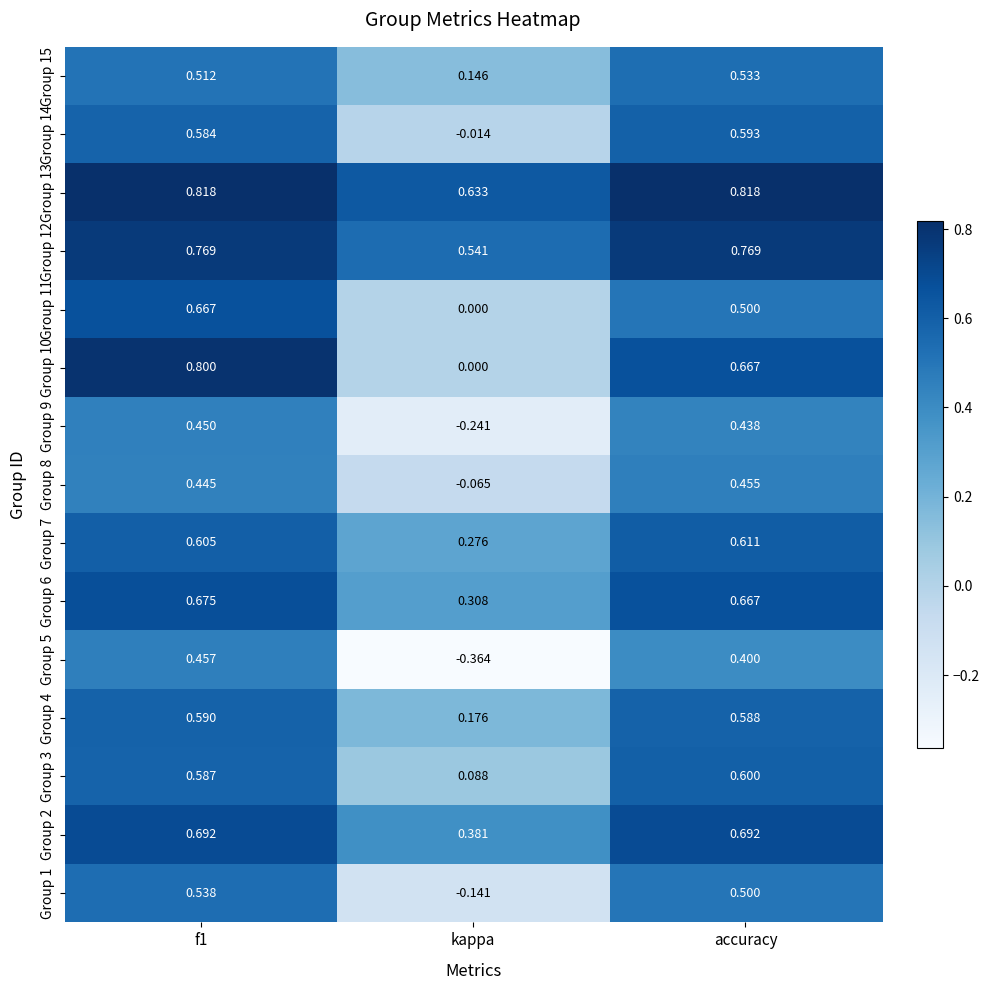

Which series has the largest total across all categories?

Group 13